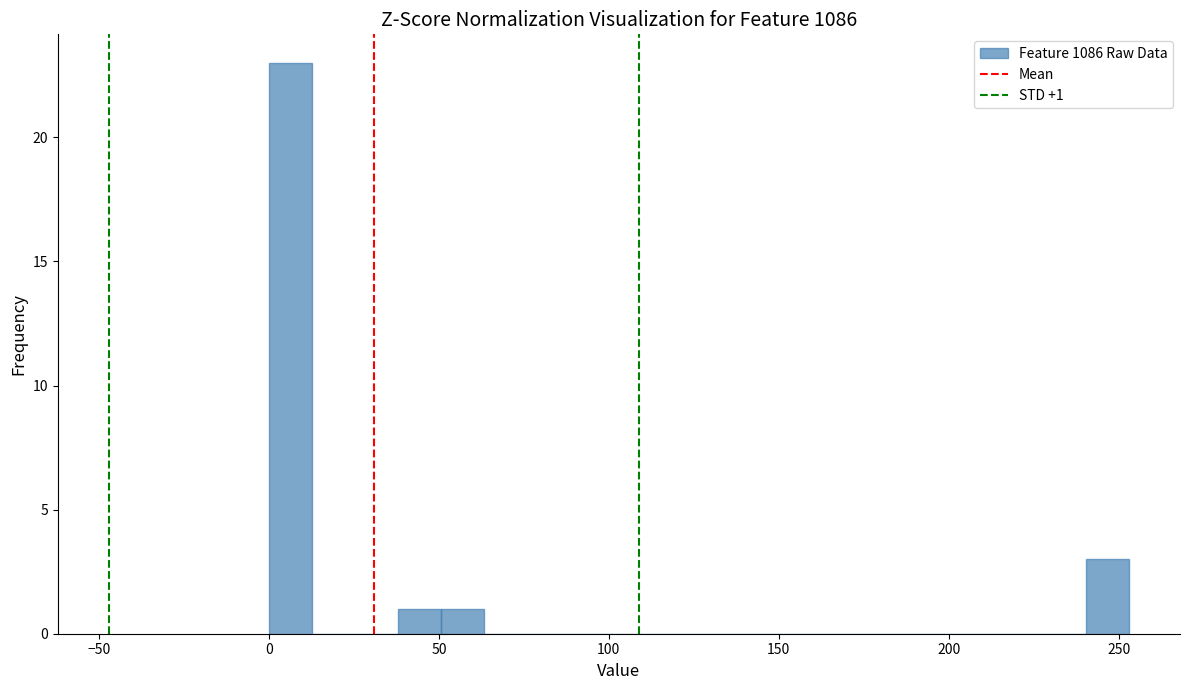

Around what value on the x-axis is the tallest bar? Give the approximate position of its centre, as read against the axis.

5